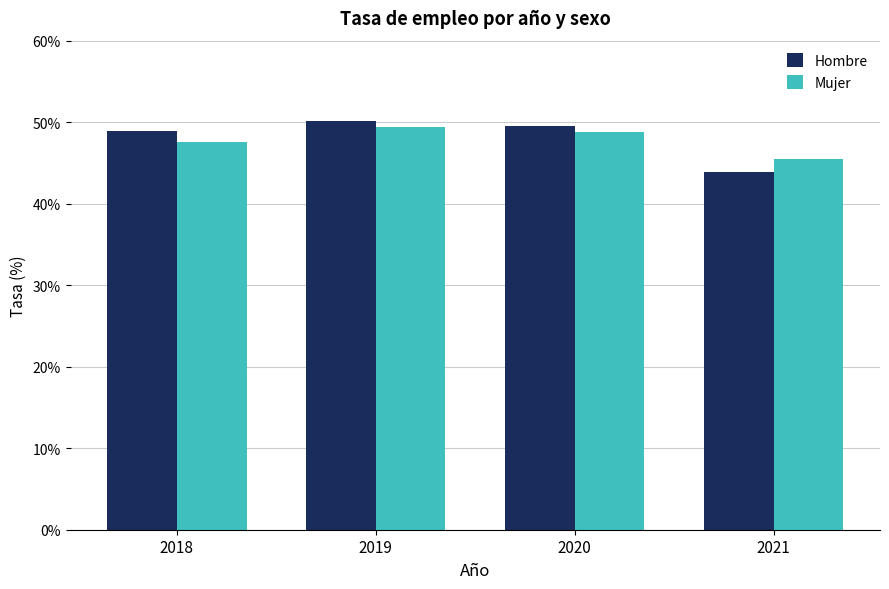

What is the sum of the Mujer values at 2020 and 2019?

98.2